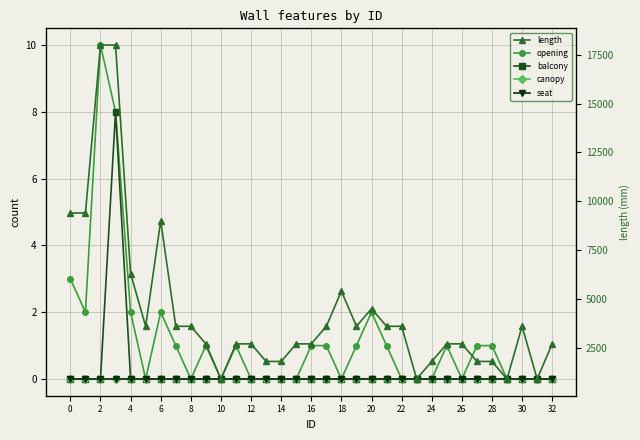

The value of balcony at 28 is 0. True or false?

True